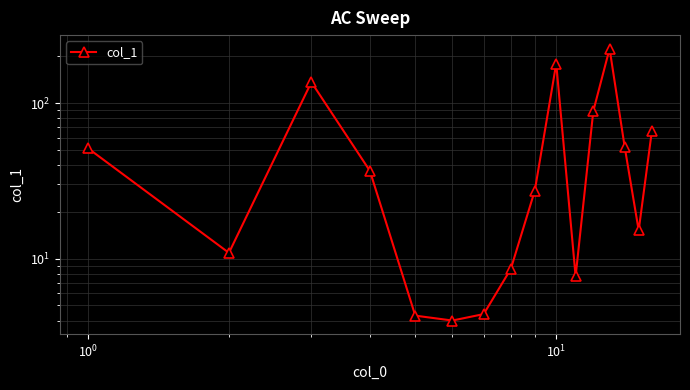

The chart shows a value of 54.2 at $\mathdefault{10^{1}}$. True or false?

False